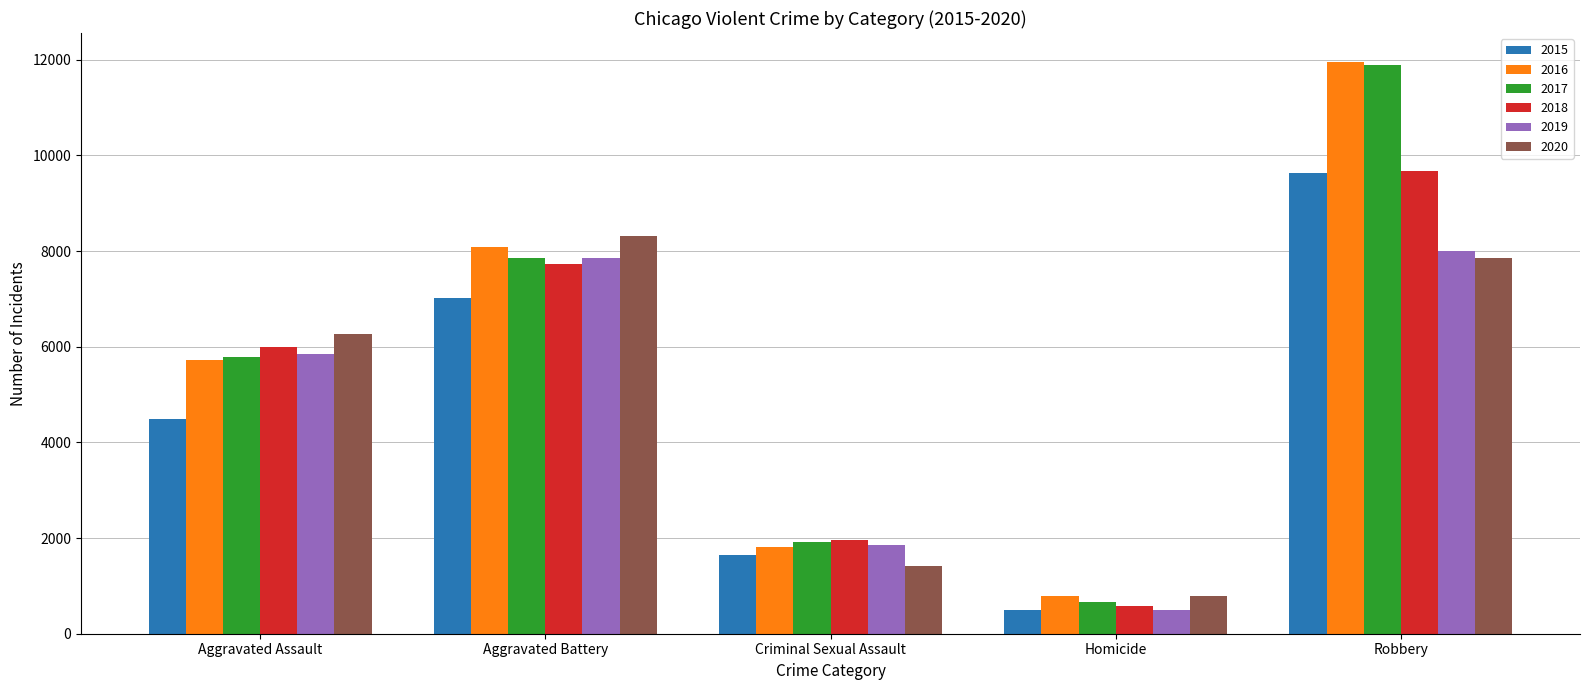

What is the sum of the 2019 values at Criminal Sexual Assault and Aggravated Battery?

9711